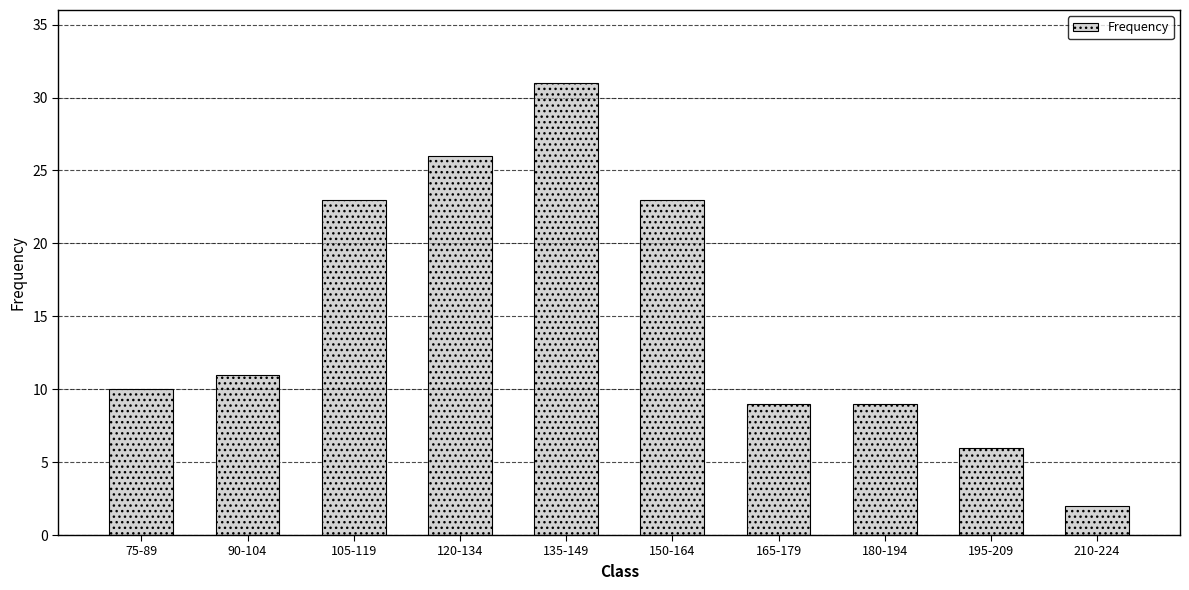

Reading left to right, list all the values displayed in this chart.

10	11	23	26	31	23	9	9	6	2